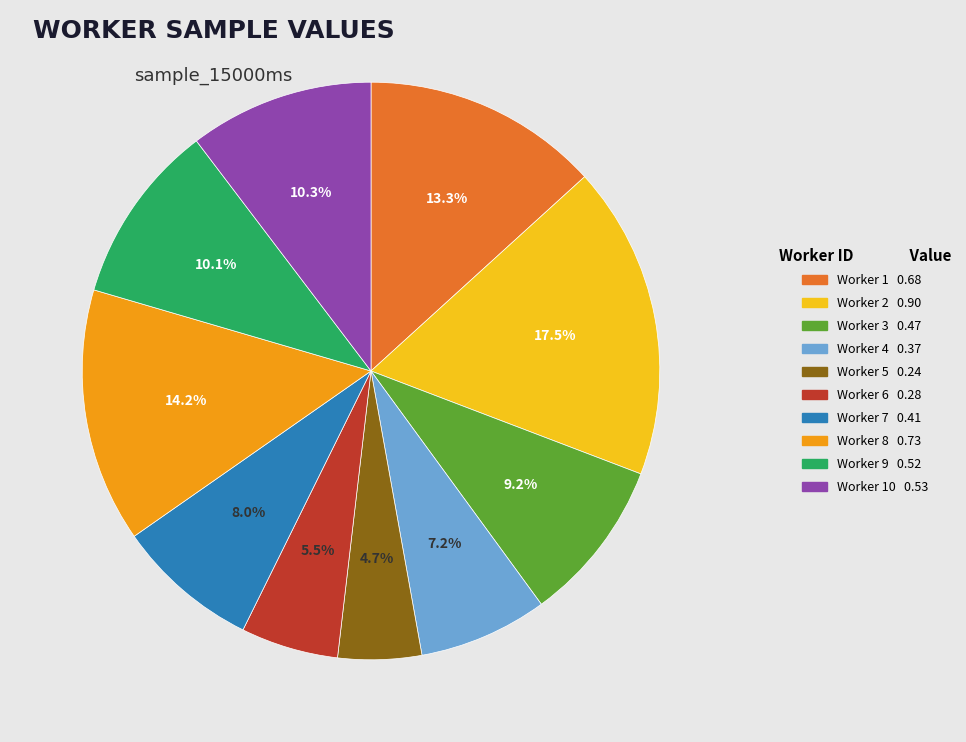

Does any single category account for the majority?

No